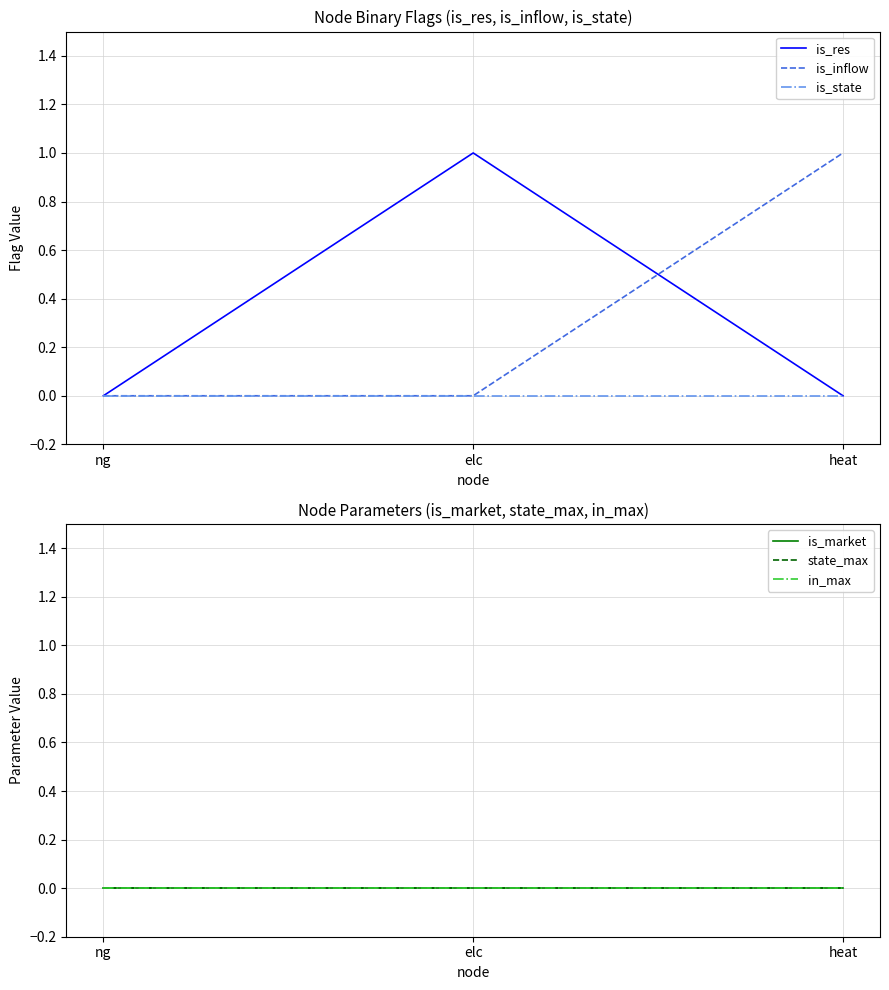

Which series has the largest range (max minus min)?

is_res